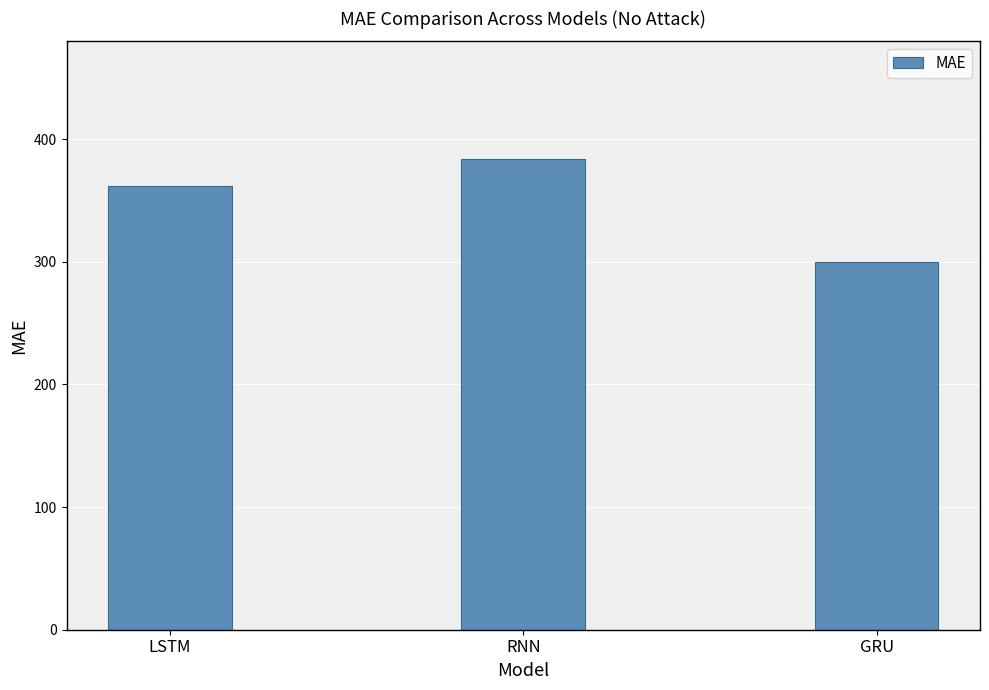

Is it true that the value at LSTM is 361.5?

True